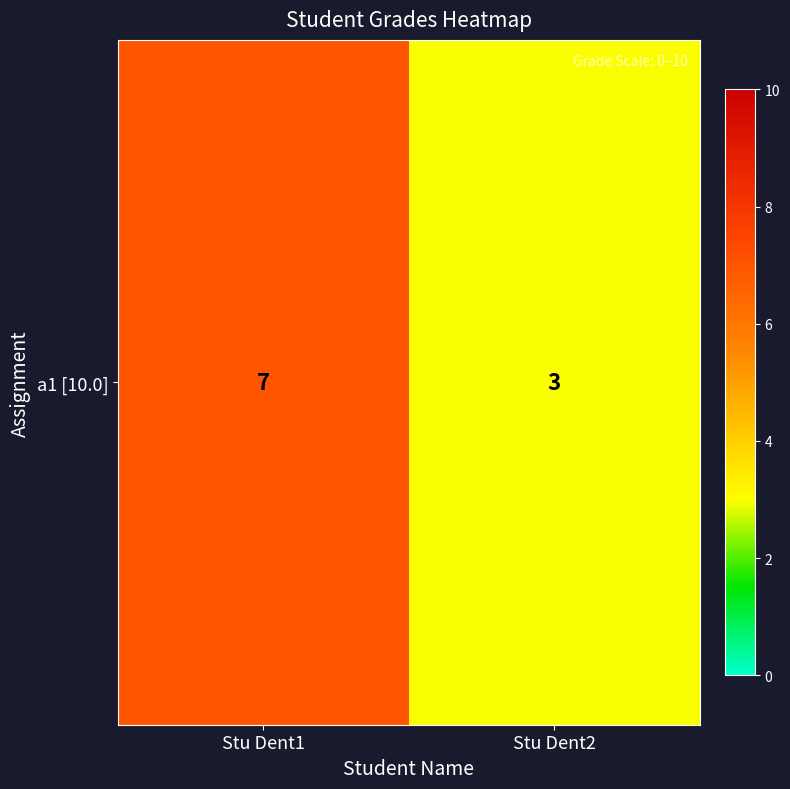

The value at Stu Dent2 is 3. True or false?

True